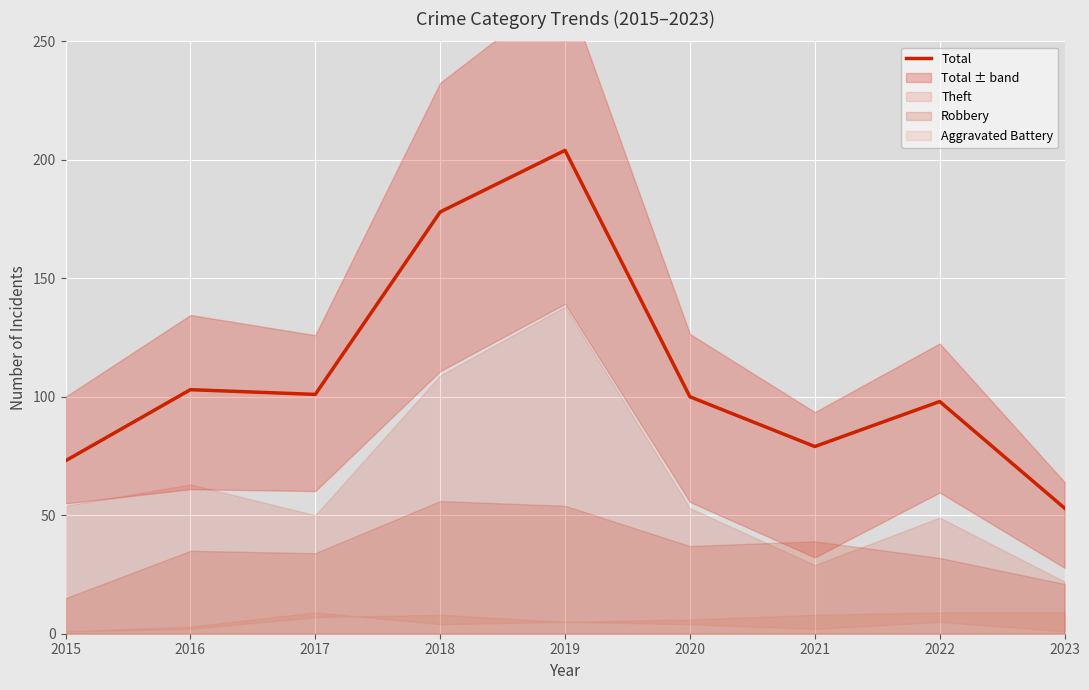

How many lines are shown in the chart?

1